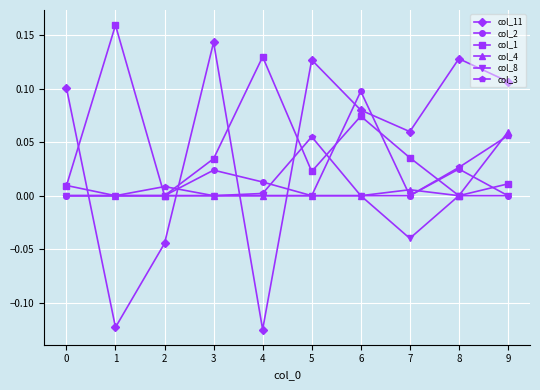

True or false: col_4 and col_2 cross at least once.

True